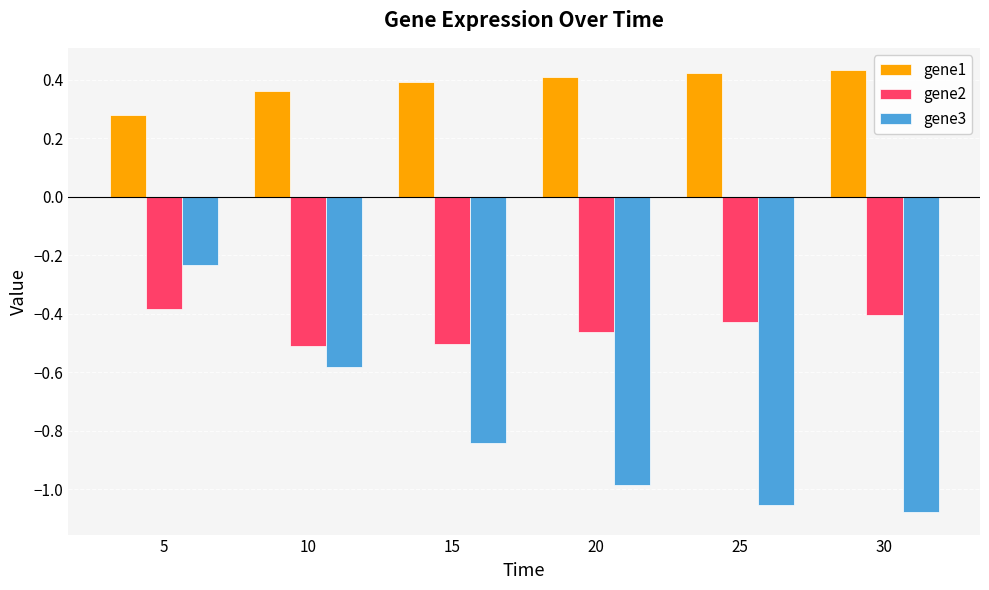

Is it true that gene2 equals -0.3 at 15?

False